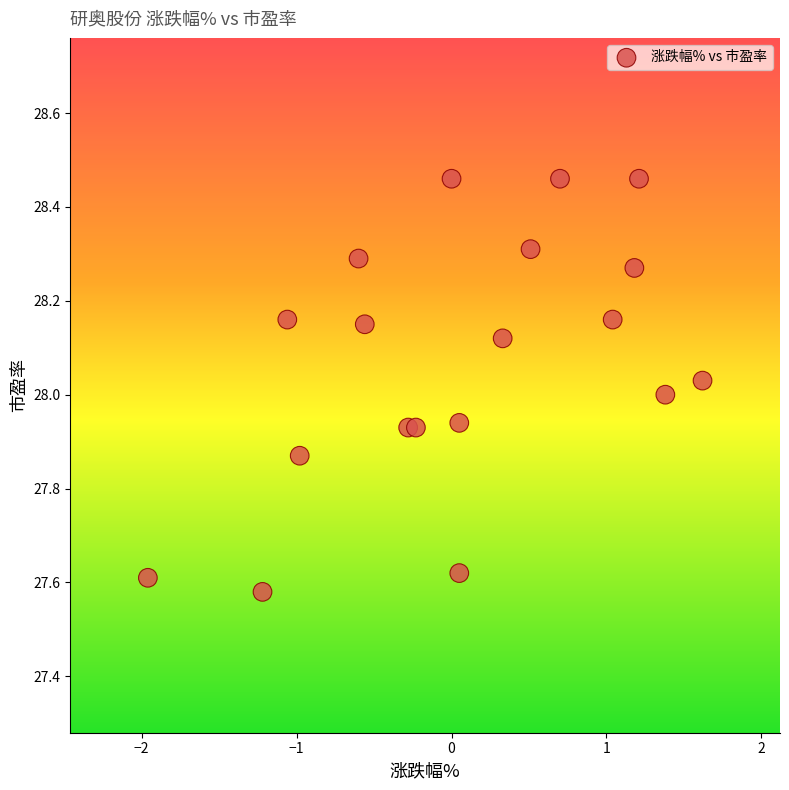

What is the range of X values (max minus min)?

3.6